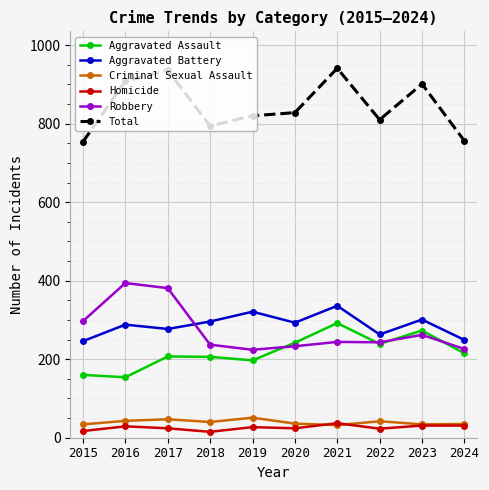

What is the difference between the Total values at 2017 and 2024?

180